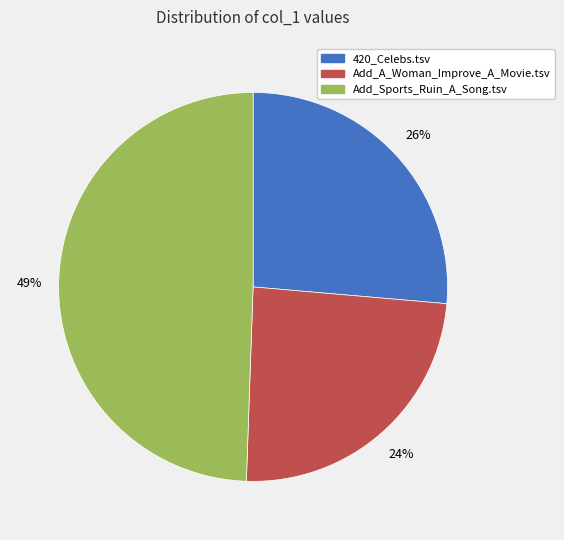

Which slice is the largest?

Add_Sports_Ruin_A_Song.tsv